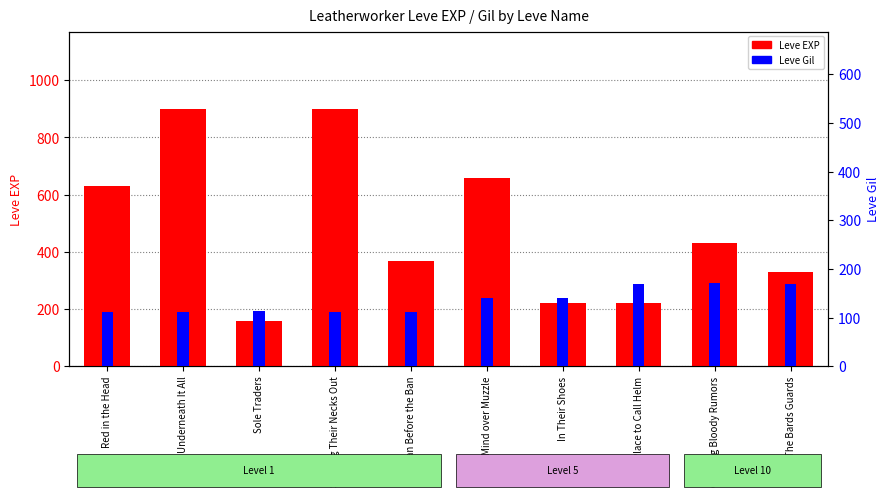

What is the sum of the Leve Gil values at In Their Shoes and Red in the Head?

252